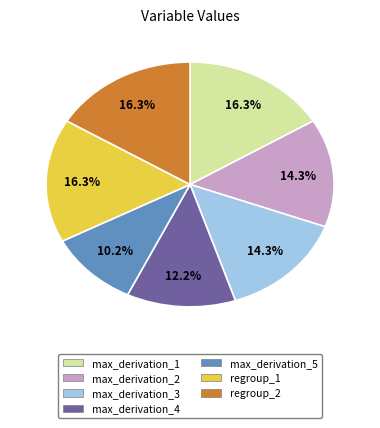

Is there any slice that represents more than half of the pie?

No